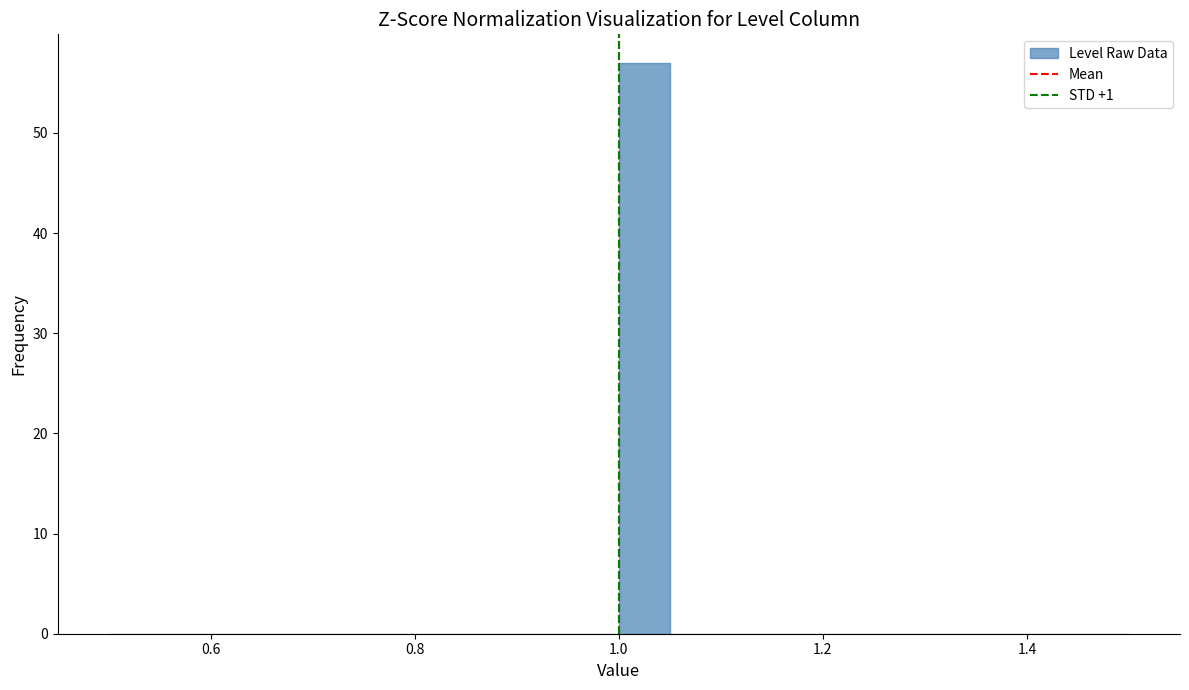

Around what value on the x-axis is the tallest bar? Give the approximate position of its centre, as read against the axis.

1.02